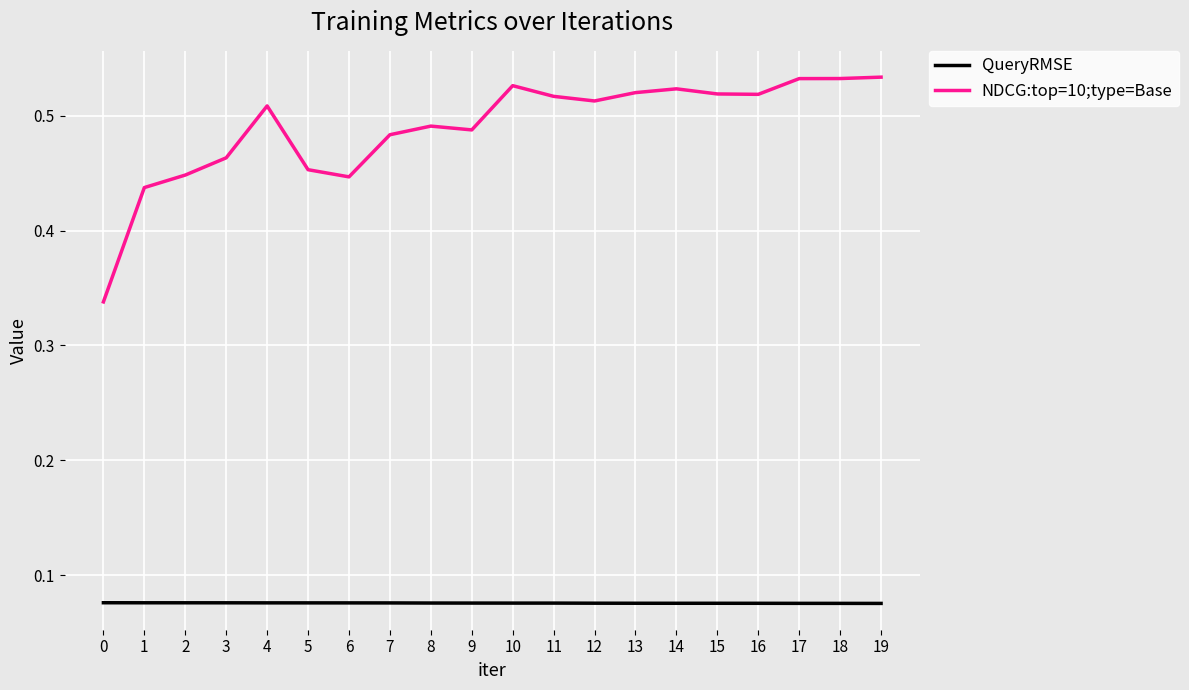

True or false: QueryRMSE has a value of 0.0 at 0.

False